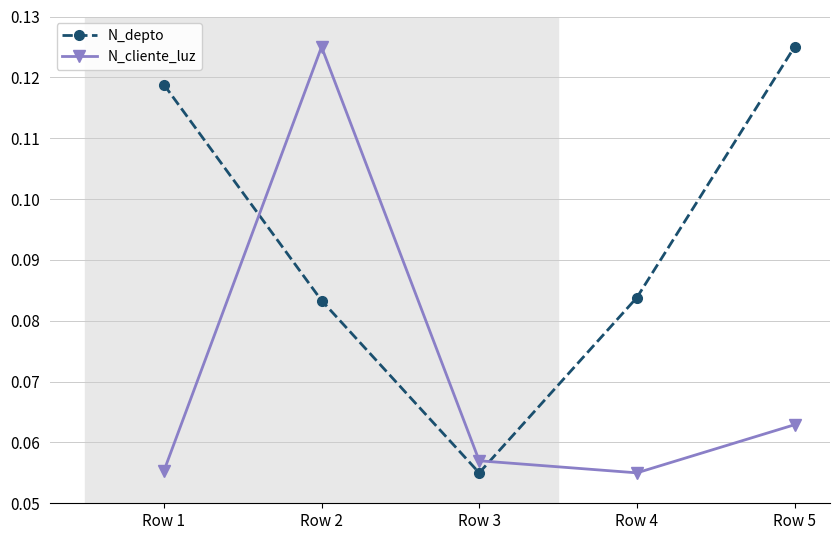

At how many categories does at least one series exceed 0?

5